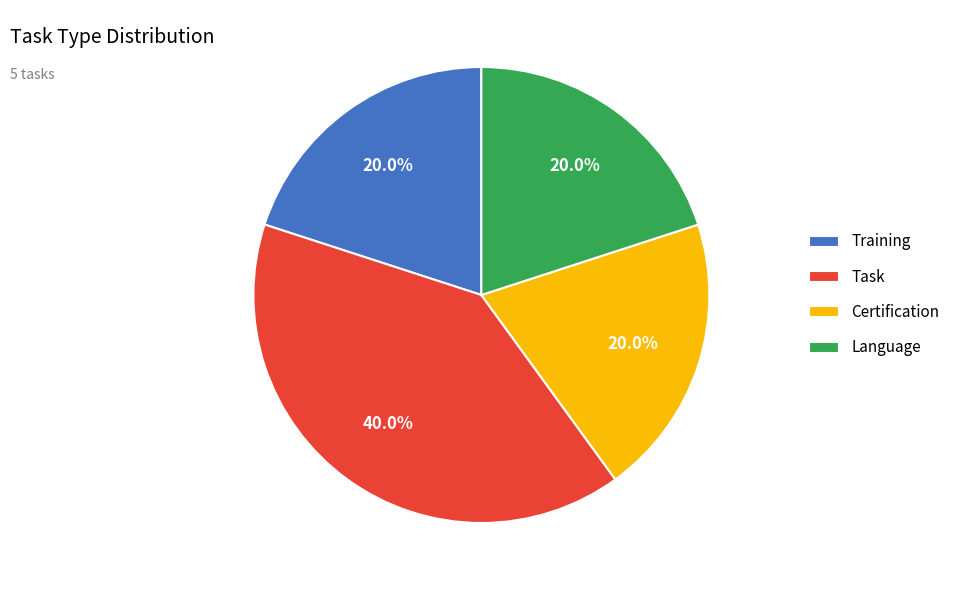

Between Task and Language, which is larger?

Task